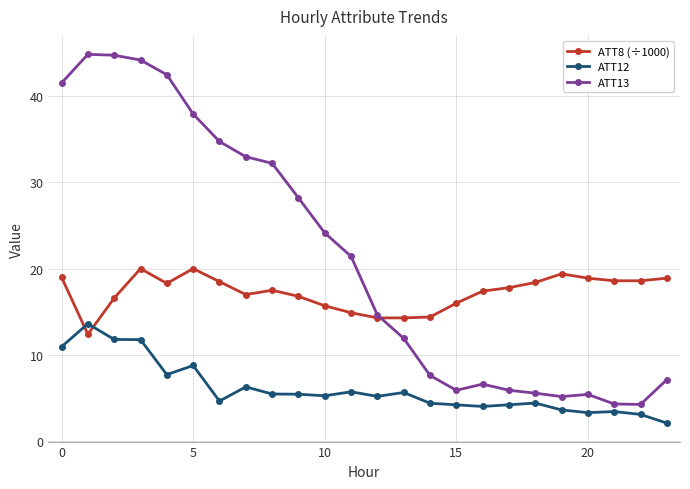

Which series has the widest spread of values?

ATT13